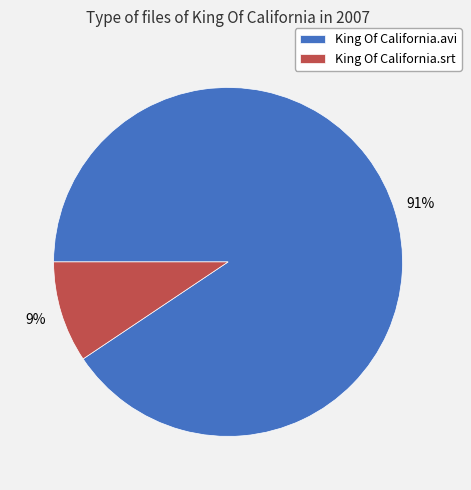

Which category has the smallest portion of the pie?

King Of California.srt